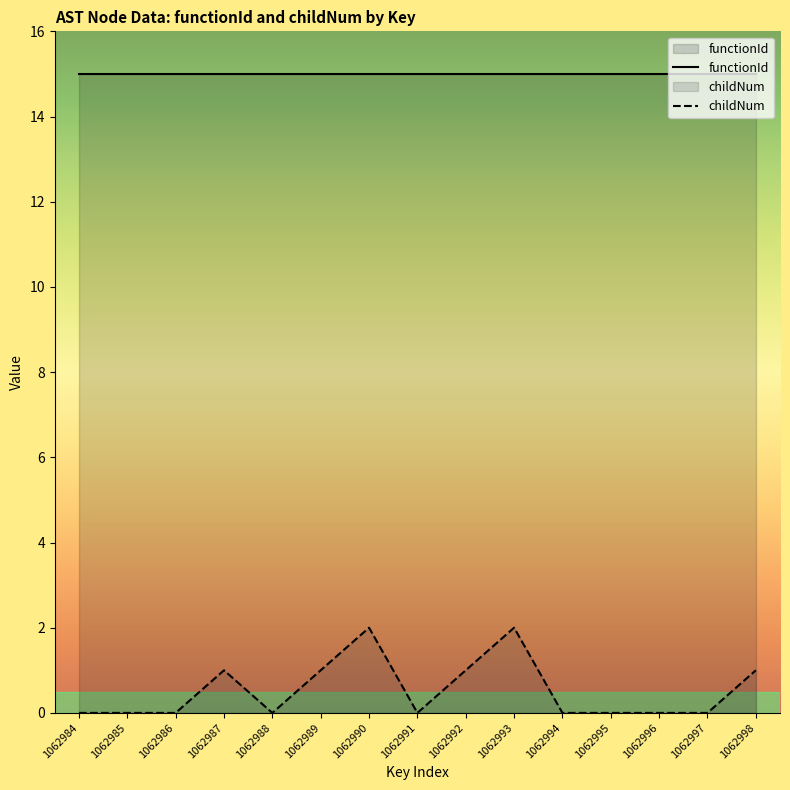

Is it true that the value at 1062996 is -1?

False